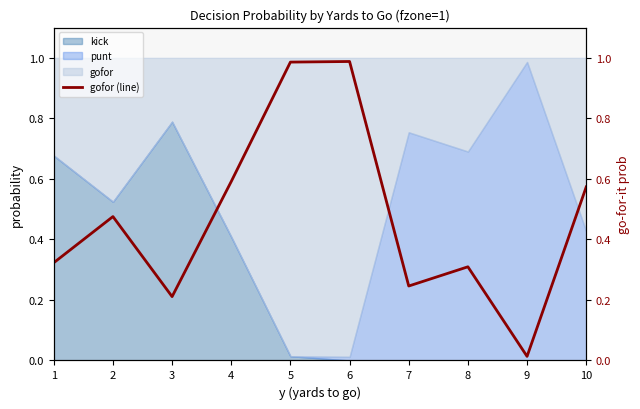

What is the change in value from 6 to 10?

-0.4